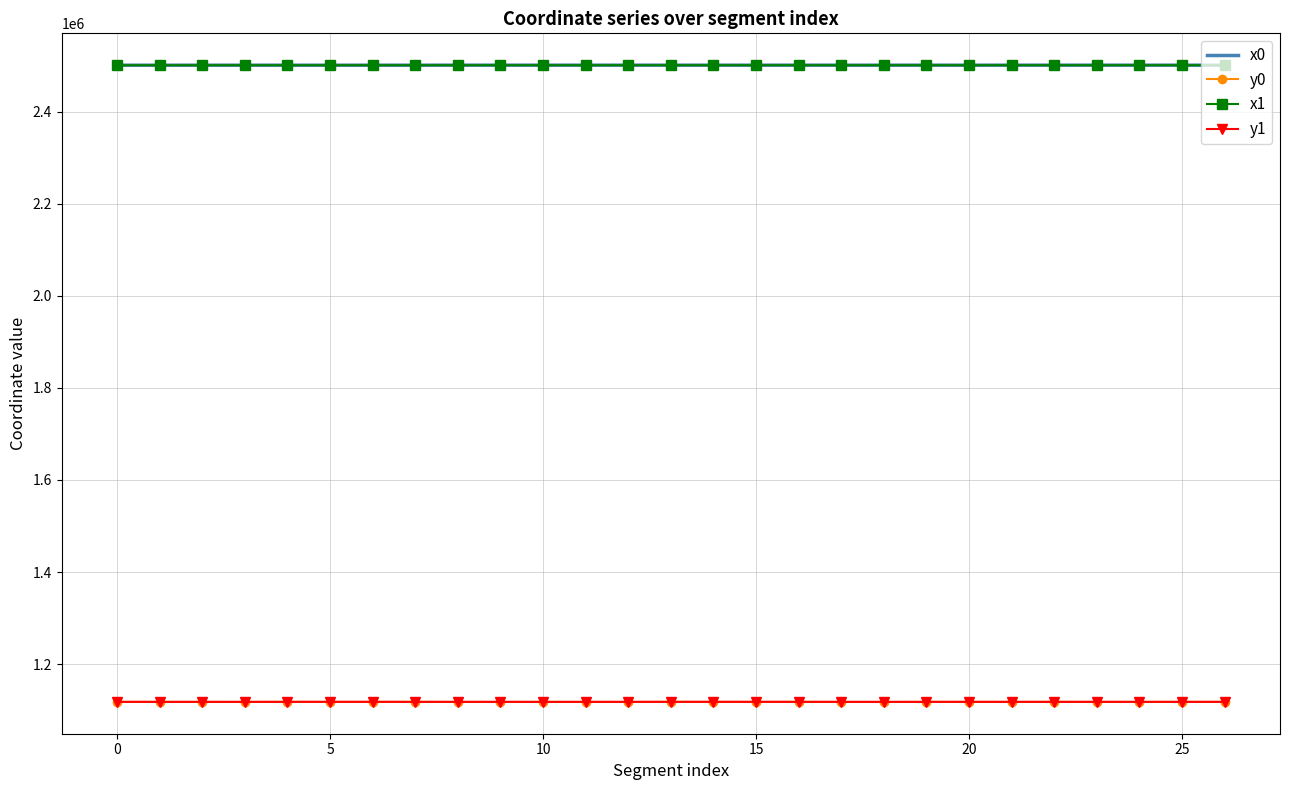

True or false: x0 and y0 intersect in this chart.

False